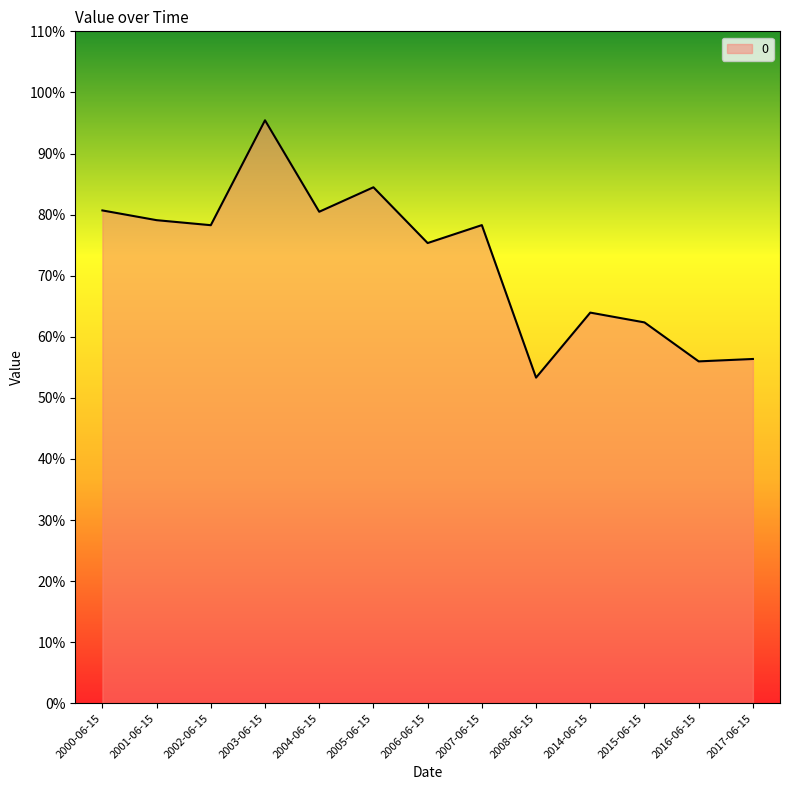

What is the label of the 4th point from the right?

2014-06-15